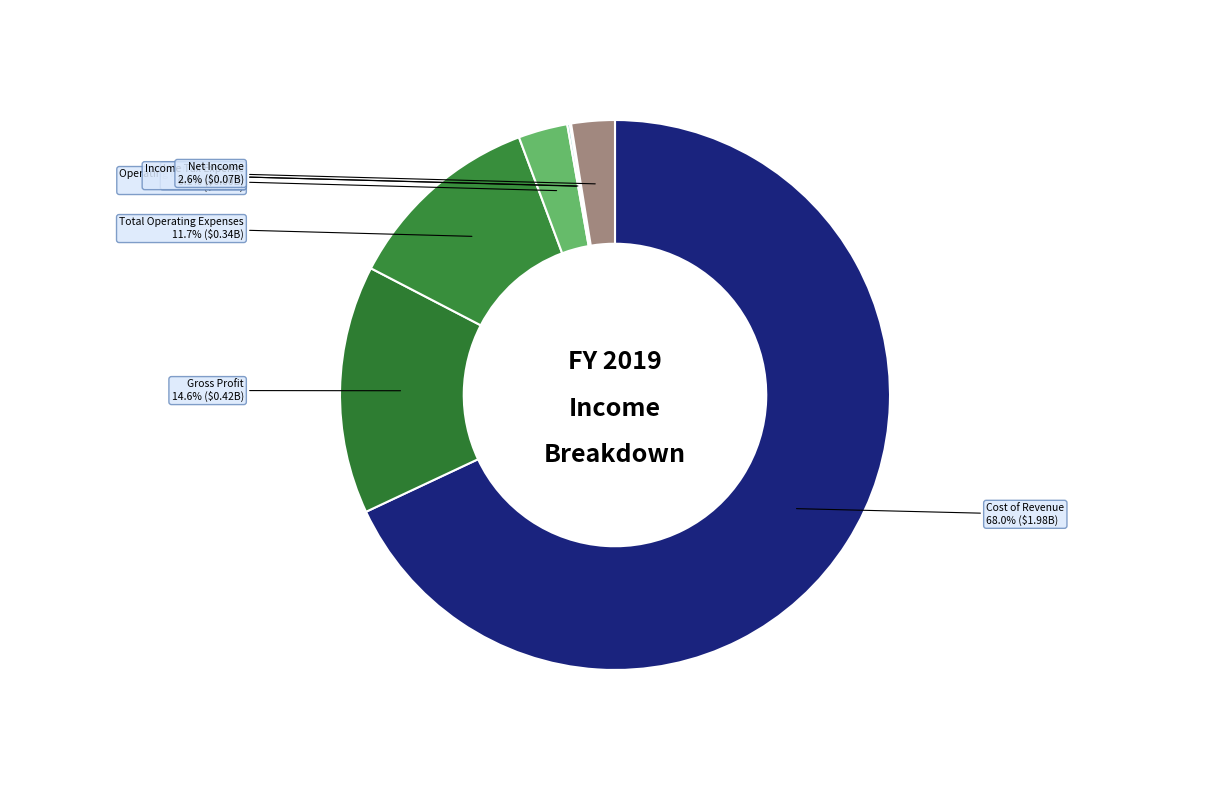

Count the number of slices in the pie.

7